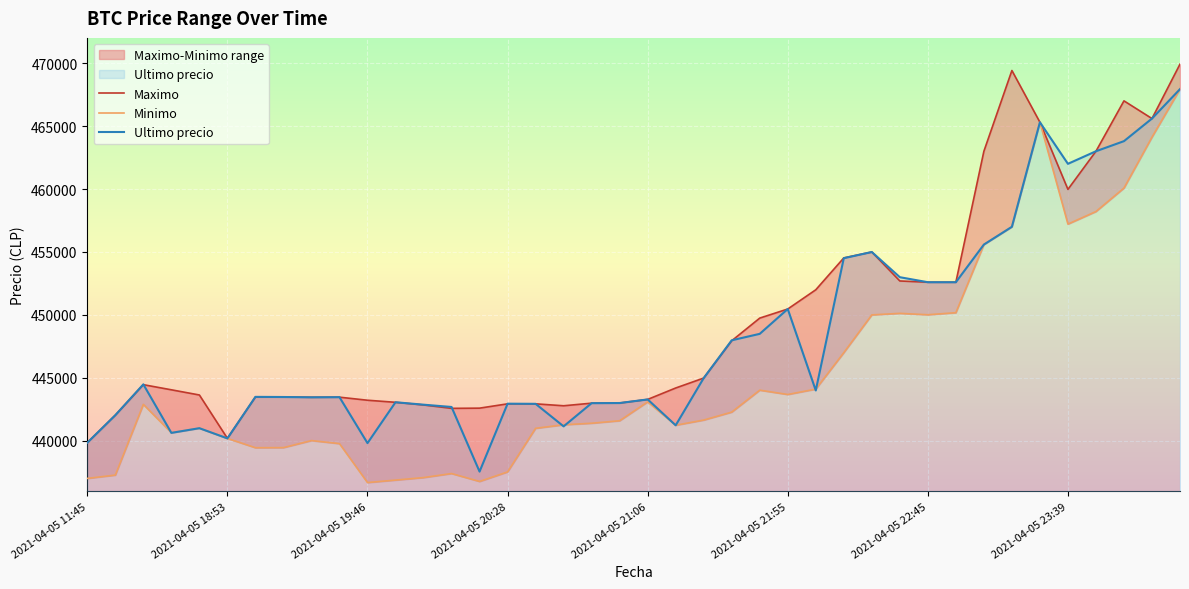

At which label does Maximo first exceed 444200?

2021-04-05 16:21